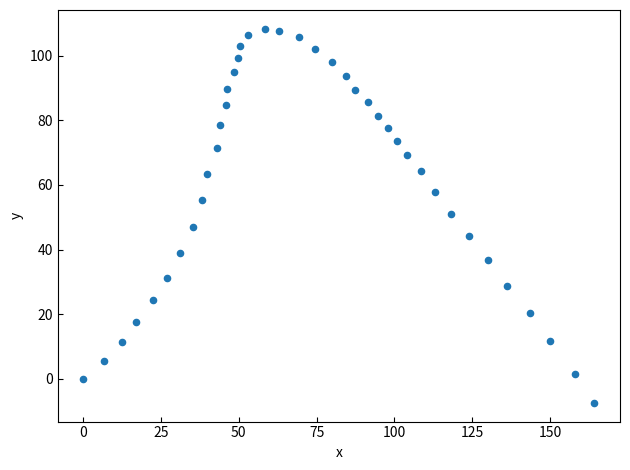

What is the range of X values (max minus min)?

164.3